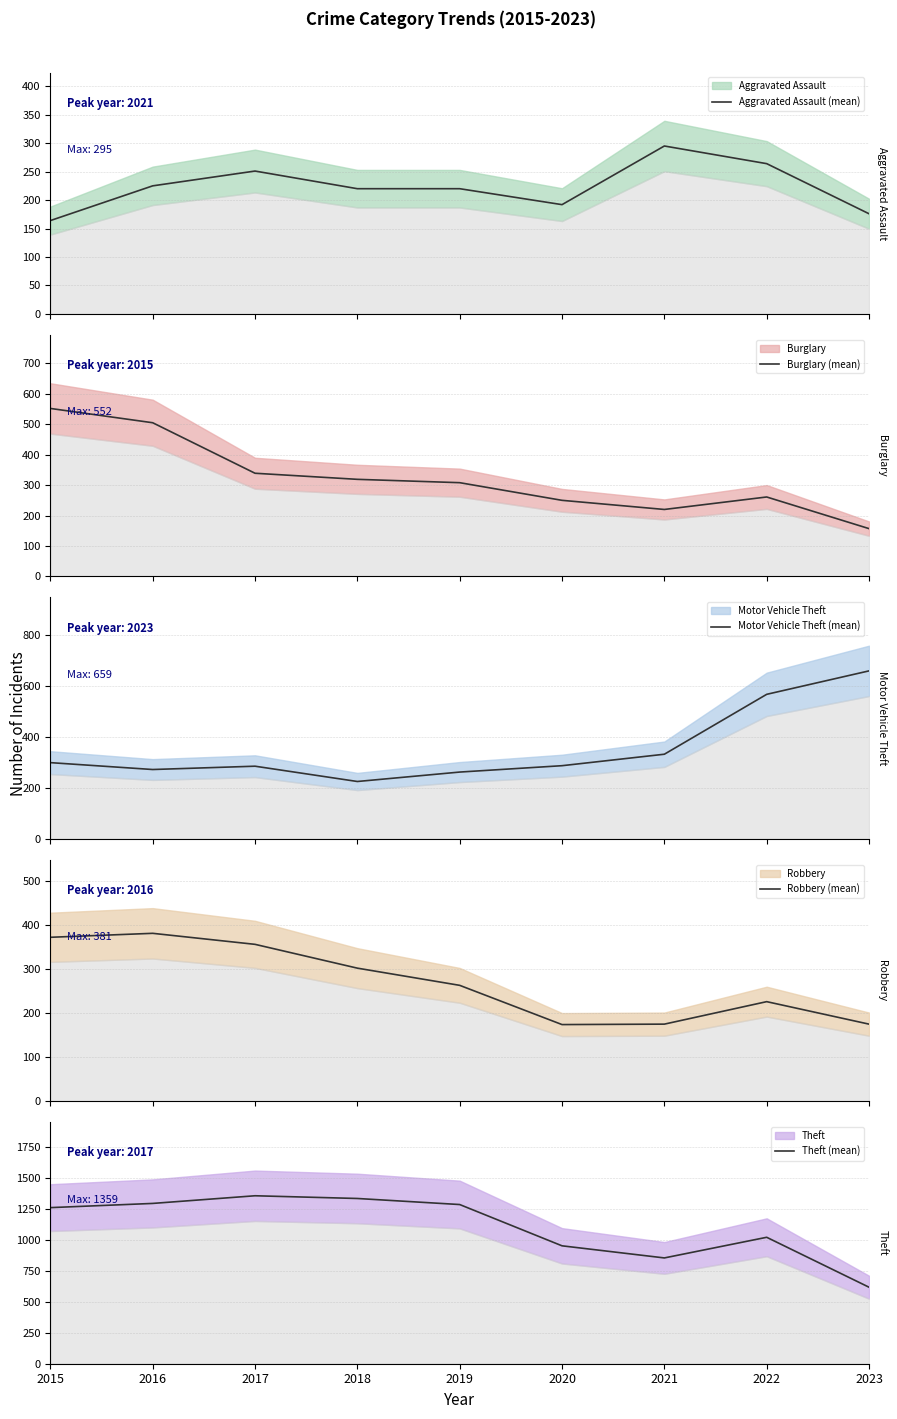

List the series in order of their peak value, lowest first.

Aggravated Assault (mean), Robbery (mean), Burglary (mean), Motor Vehicle Theft (mean), Theft (mean)